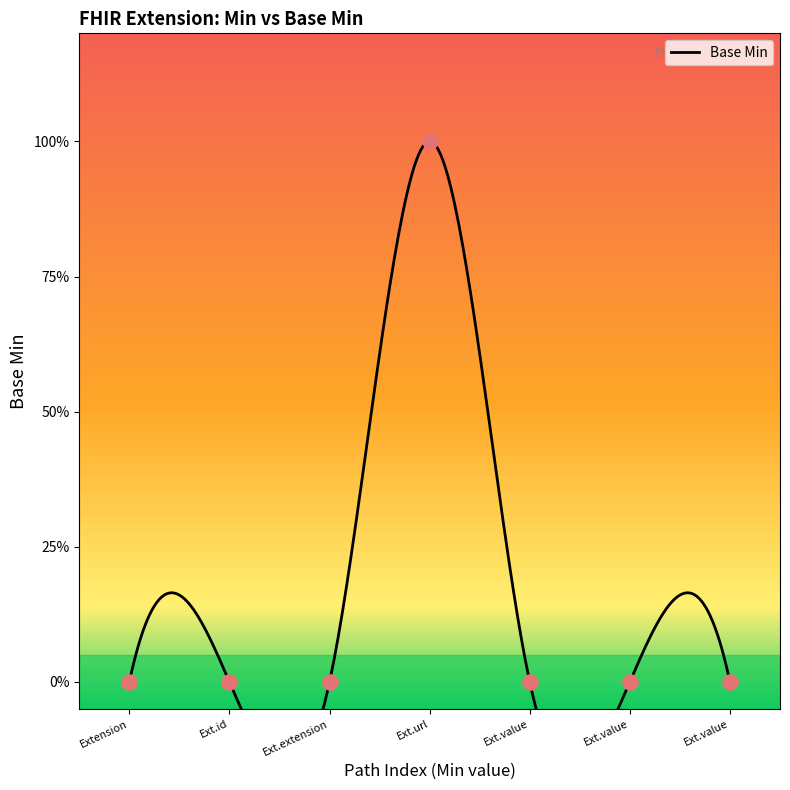

Which has a higher value, Extension.value[x] valueString or Extension.extension?

Extension.value[x] valueString